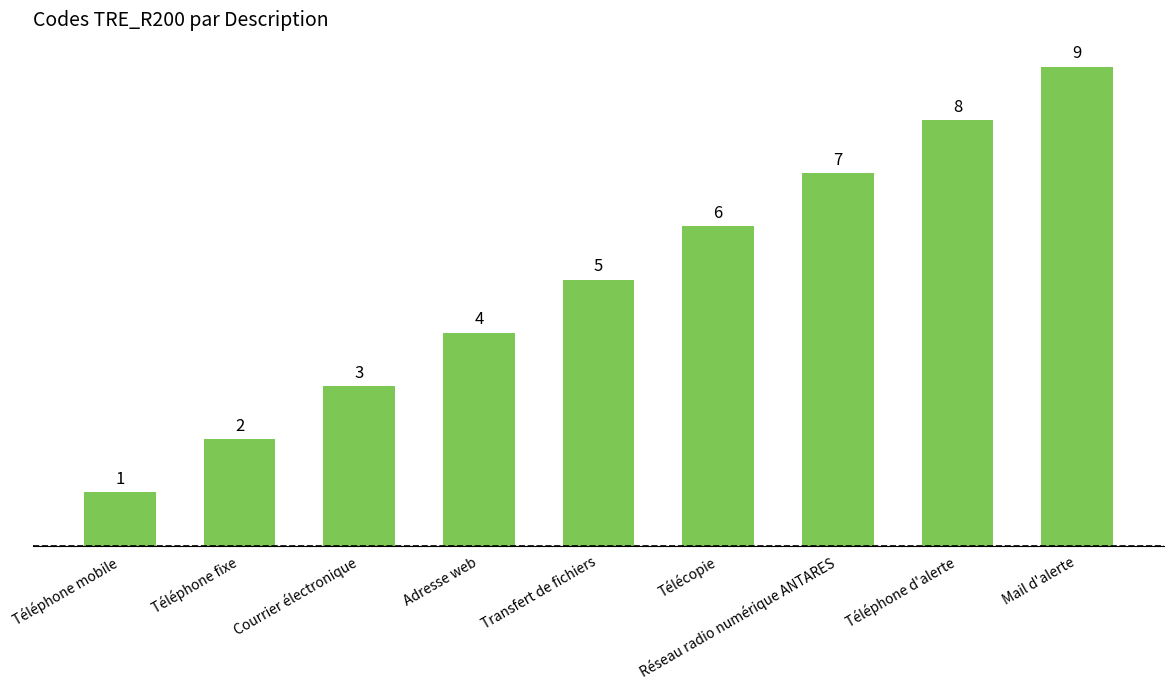

What is the label of the 1st bar from the left?

Téléphone mobile